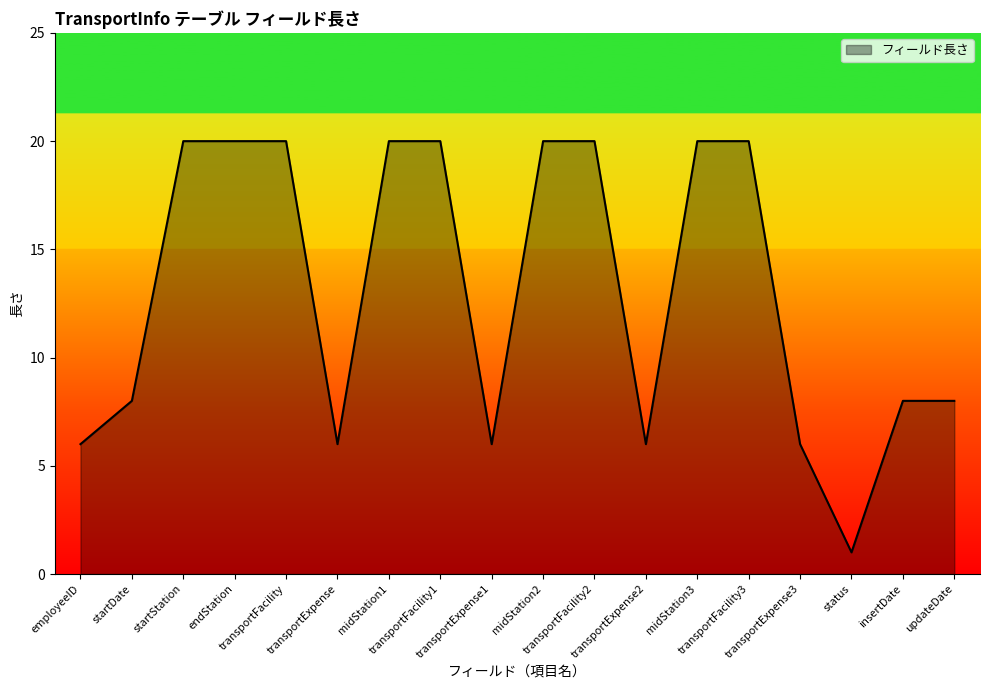

What is the difference between the maximum and minimum values?

19